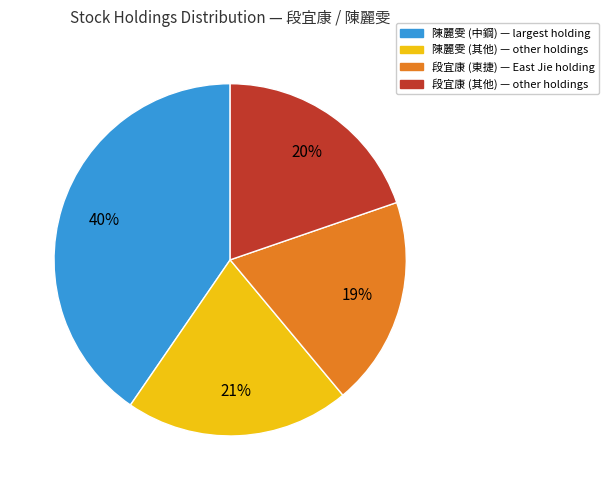

To the nearest percent, what is the combined percentage of 陳麗雯 (中鋼) — largest holding and 段宜康 (其他) — other holdings?

60%